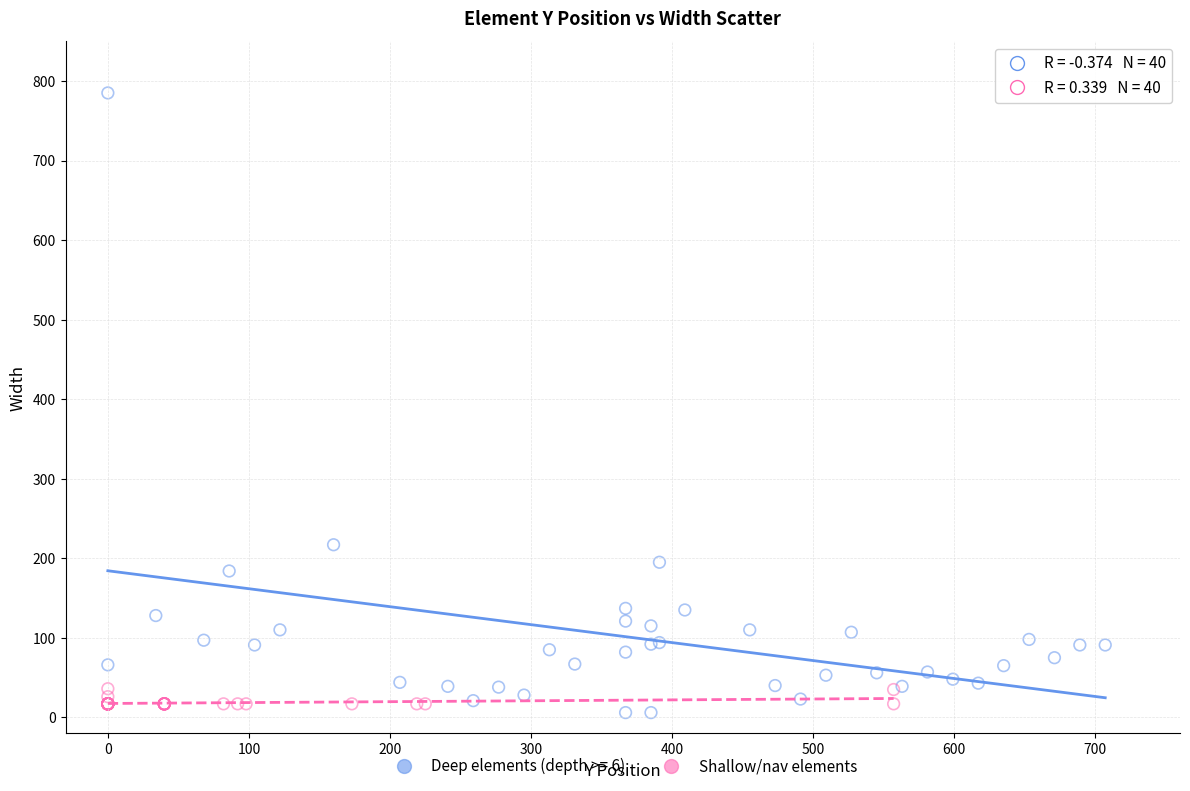

Which series has the widest spread of Y values?

Deep elements (depth >= 6)